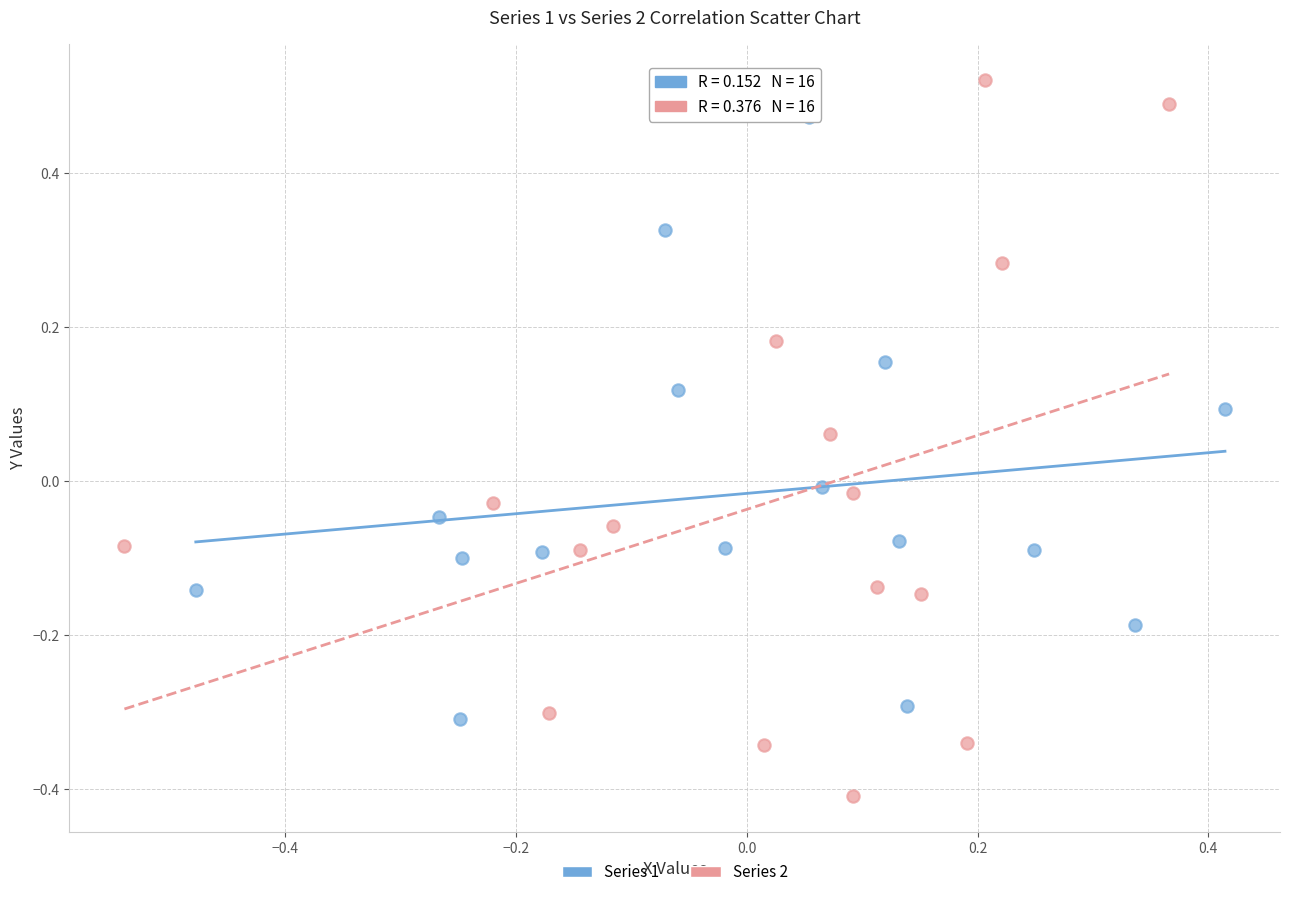

Which series has the widest spread of Y values?

Series 2